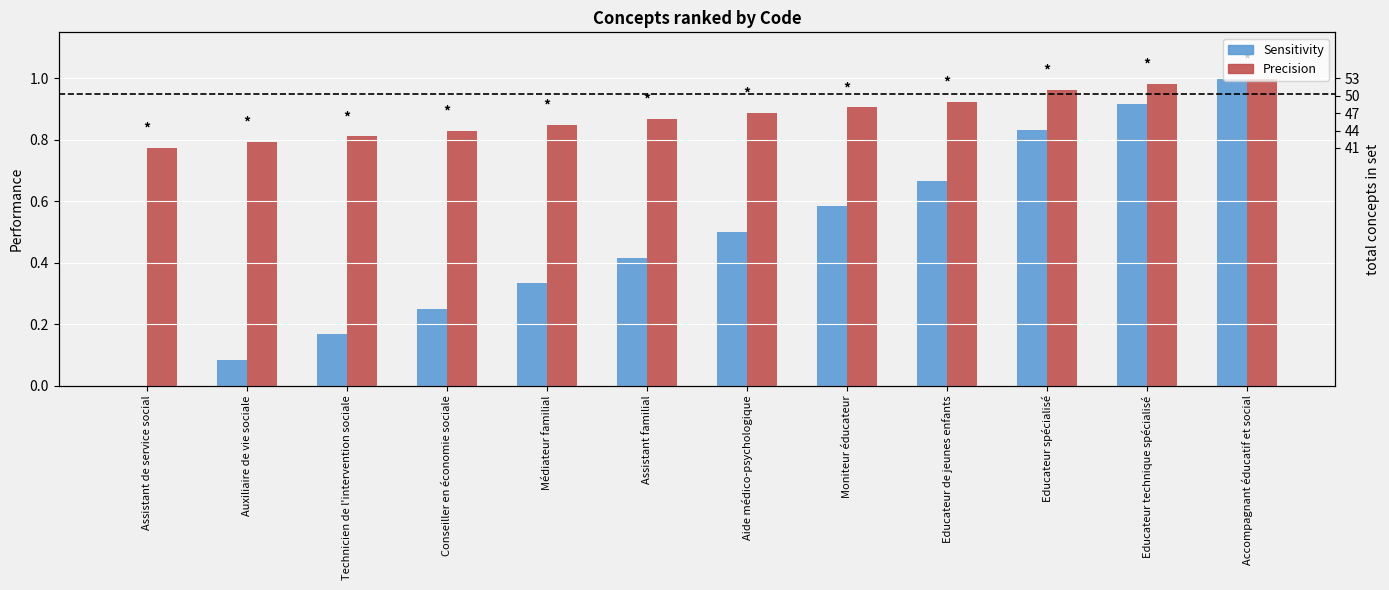

What is the difference between the maximum and minimum values in the Sensitivity series?

1.0